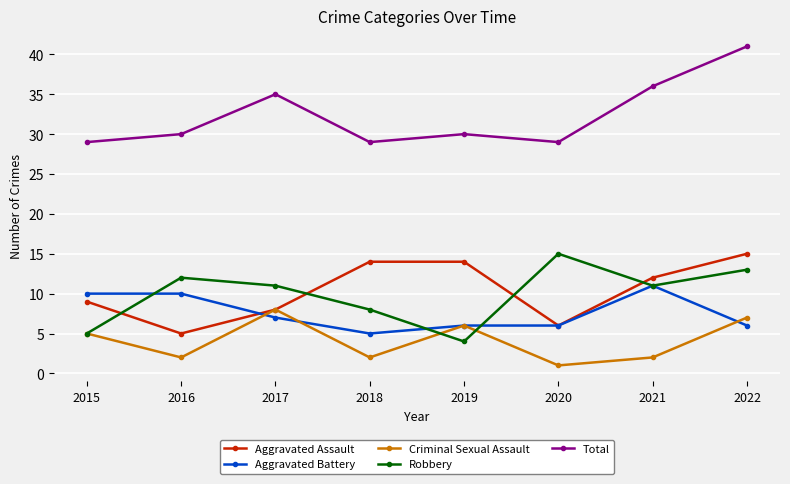

True or false: Criminal Sexual Assault has a value of 6 at 2019.

True